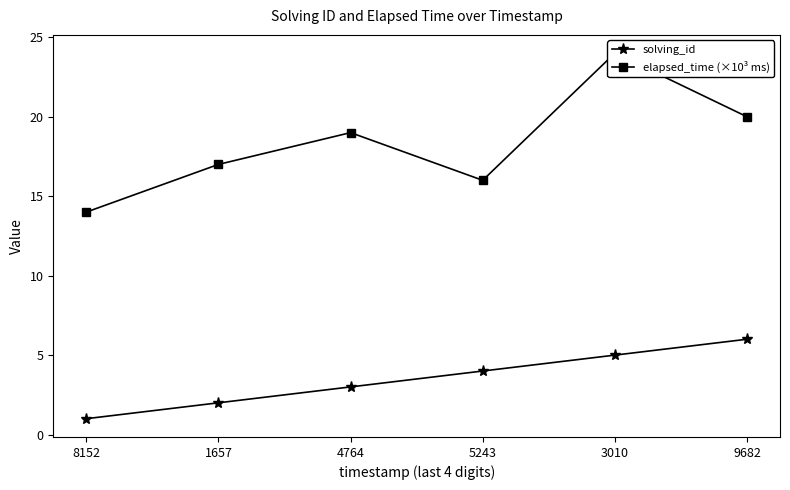

Reading left to right, transcribe all the data shown in this chart.

solving_id: 1	2	3	4	5	6
elapsed_time (×10³ ms): 14	17	19	16	24	20